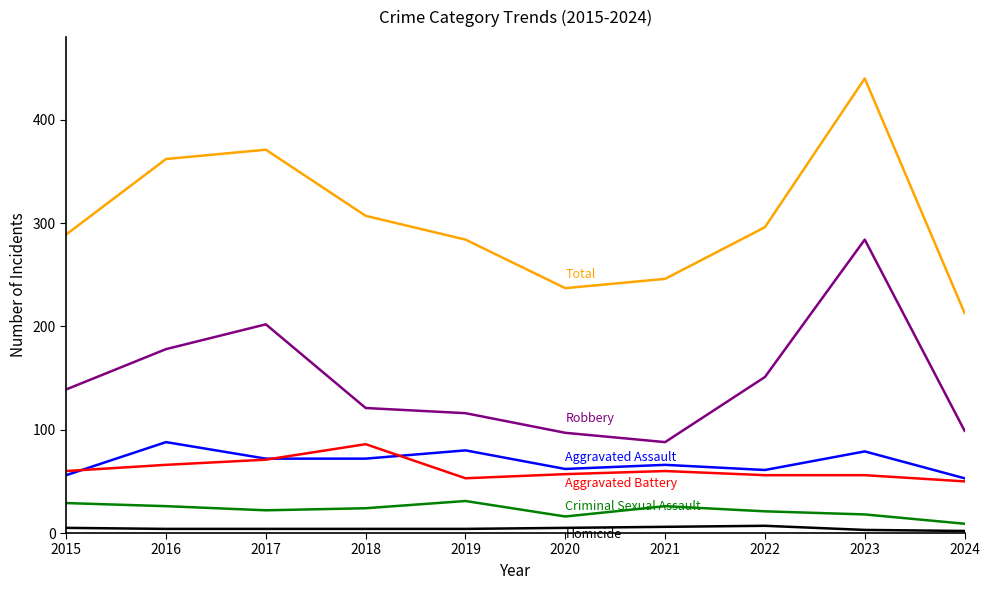

At which category is the sum across all series the highest?

2023